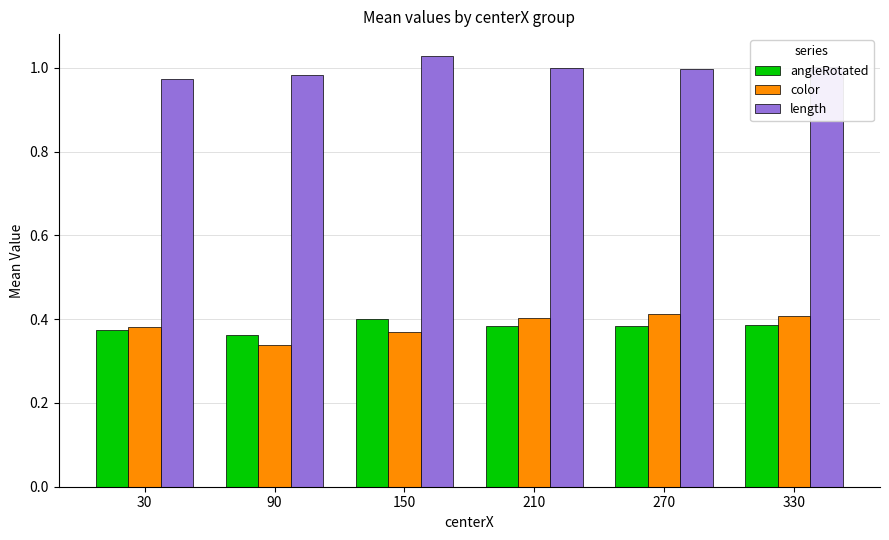

What is the sum of the length values at 90 and 210?

2.0